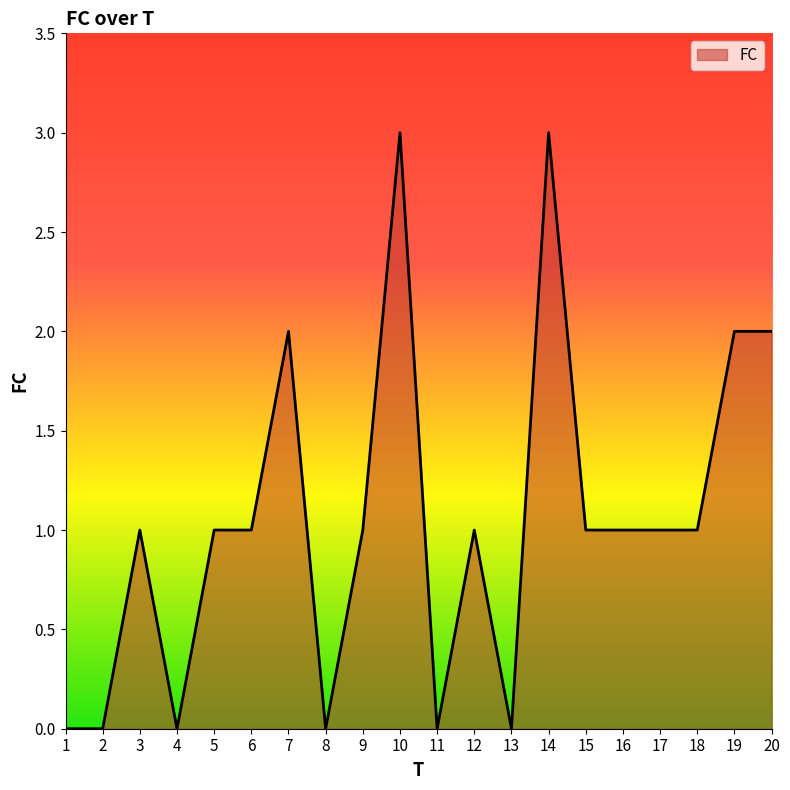

Where is the first local maximum?

3